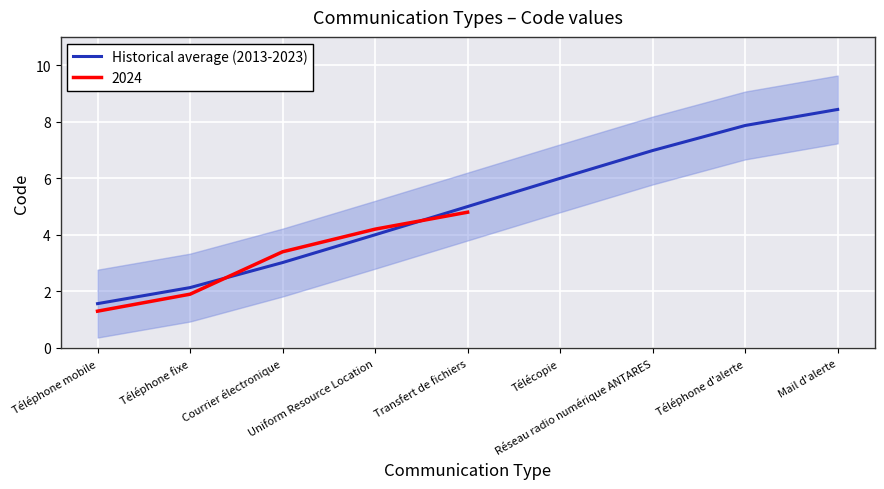

What is the average value?

5.0